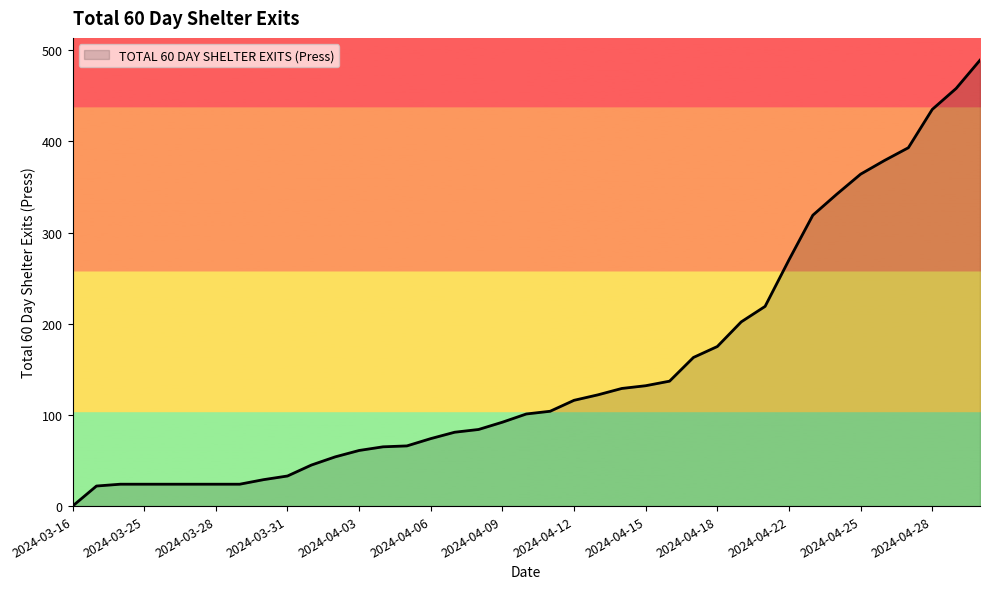

What is the difference between the maximum and minimum values?

489